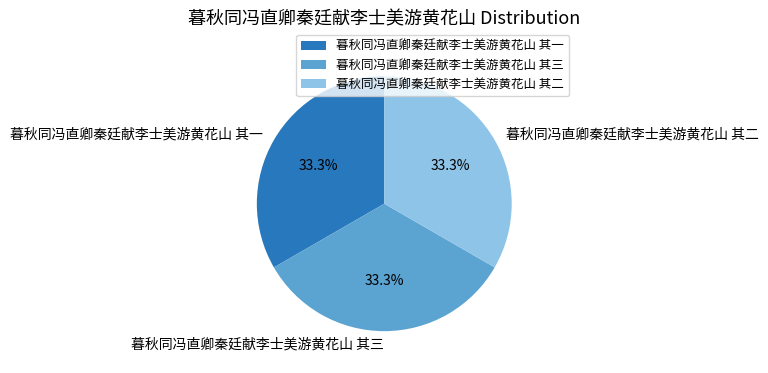

Does 暮秋同冯直卿秦廷献李士美游黄花山 其一 account for over 50% of the chart?

No